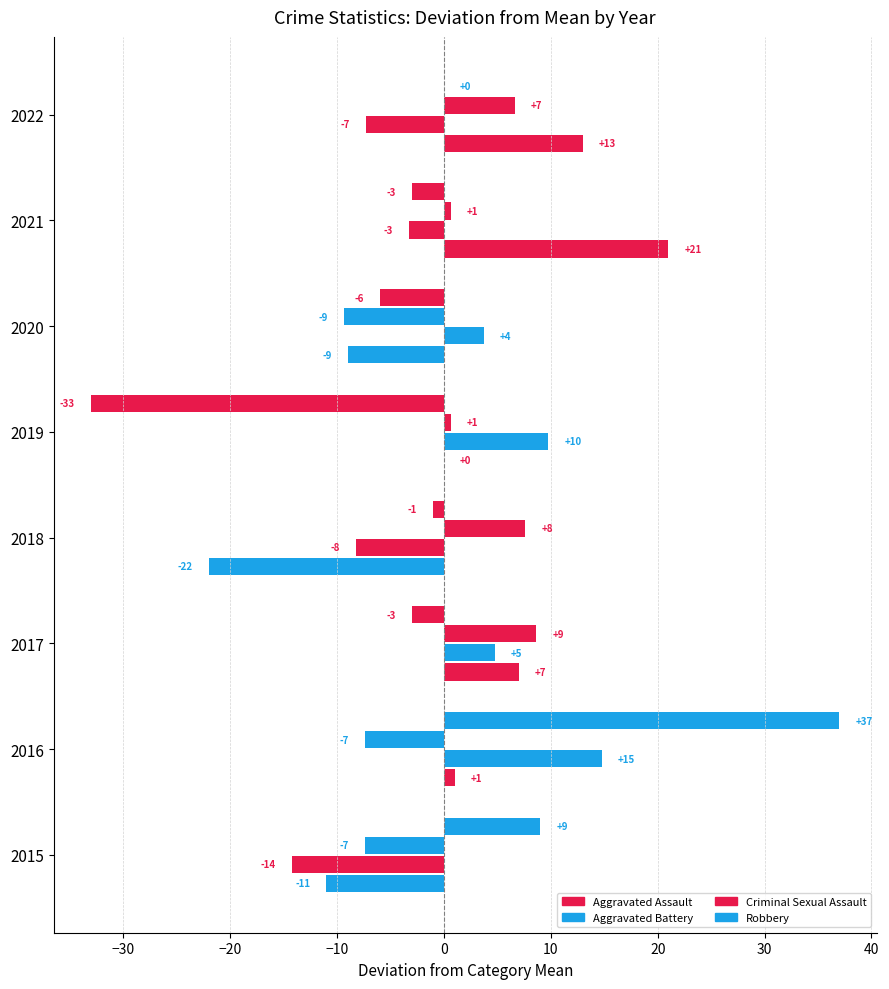

What is the difference between the maximum and minimum values in the Robbery series?

70.0